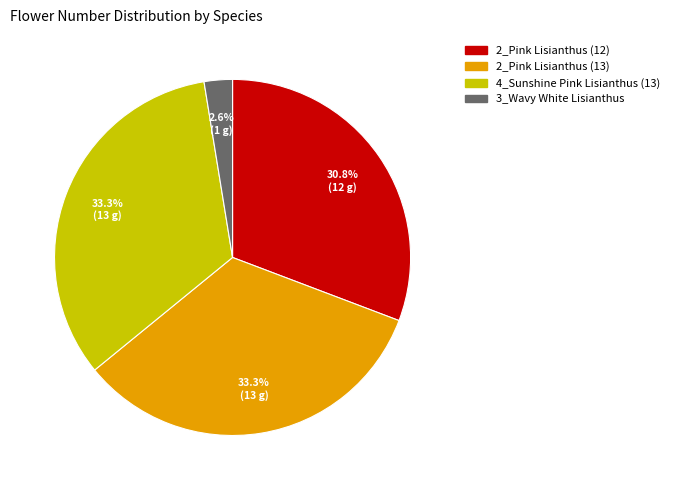

What is the total percentage of 3_Wavy White Lisianthus and 4_Sunshine Pink Lisianthus (13)?

35.9%